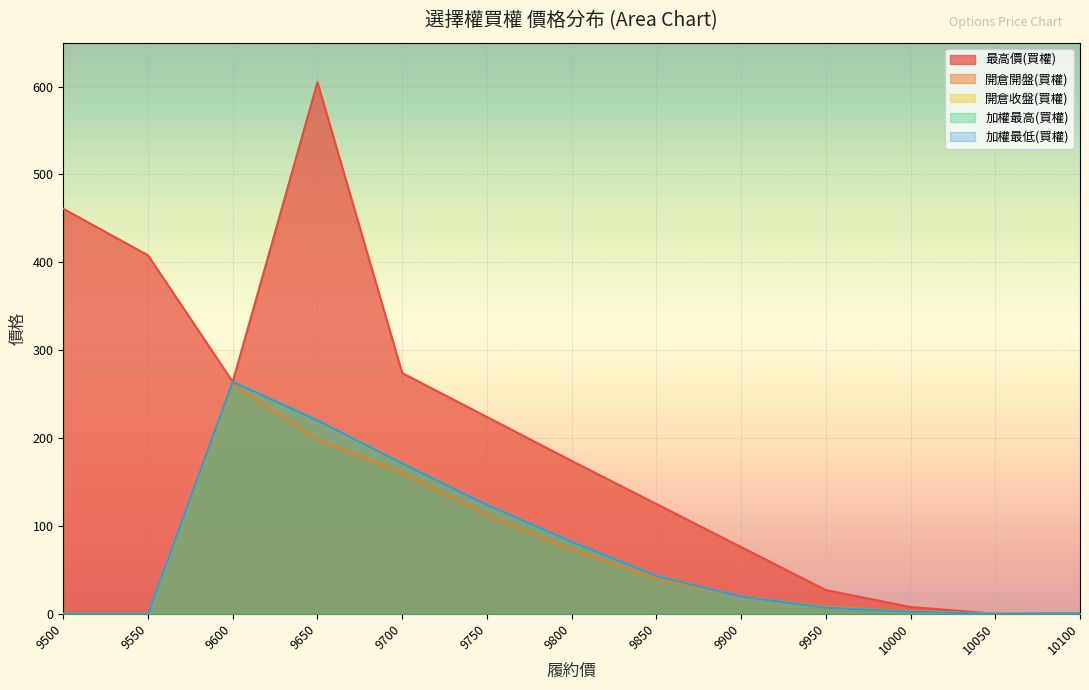

How many values in 開倉開盤(買權) are above zero?

10